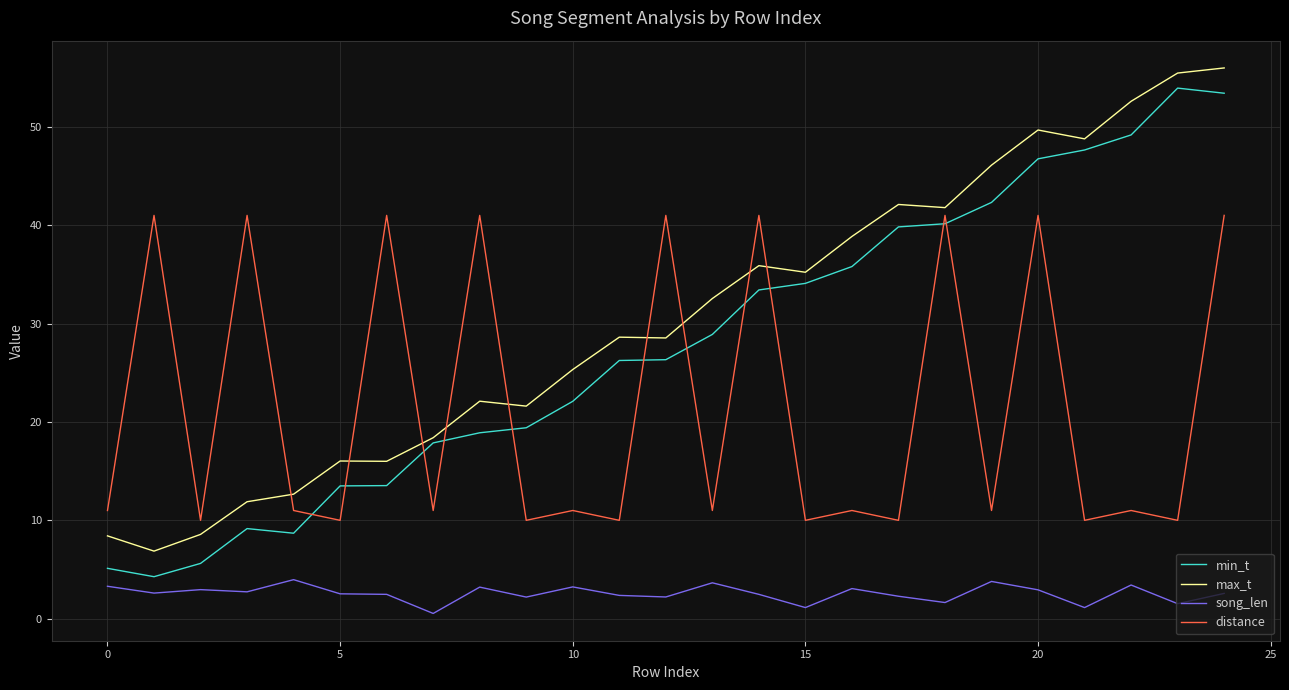

True or false: song_len and distance intersect in this chart.

False